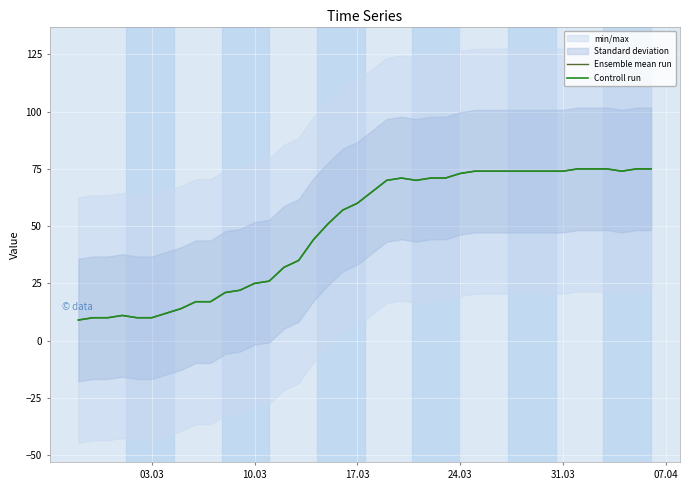

How many lines are shown in the chart?

2